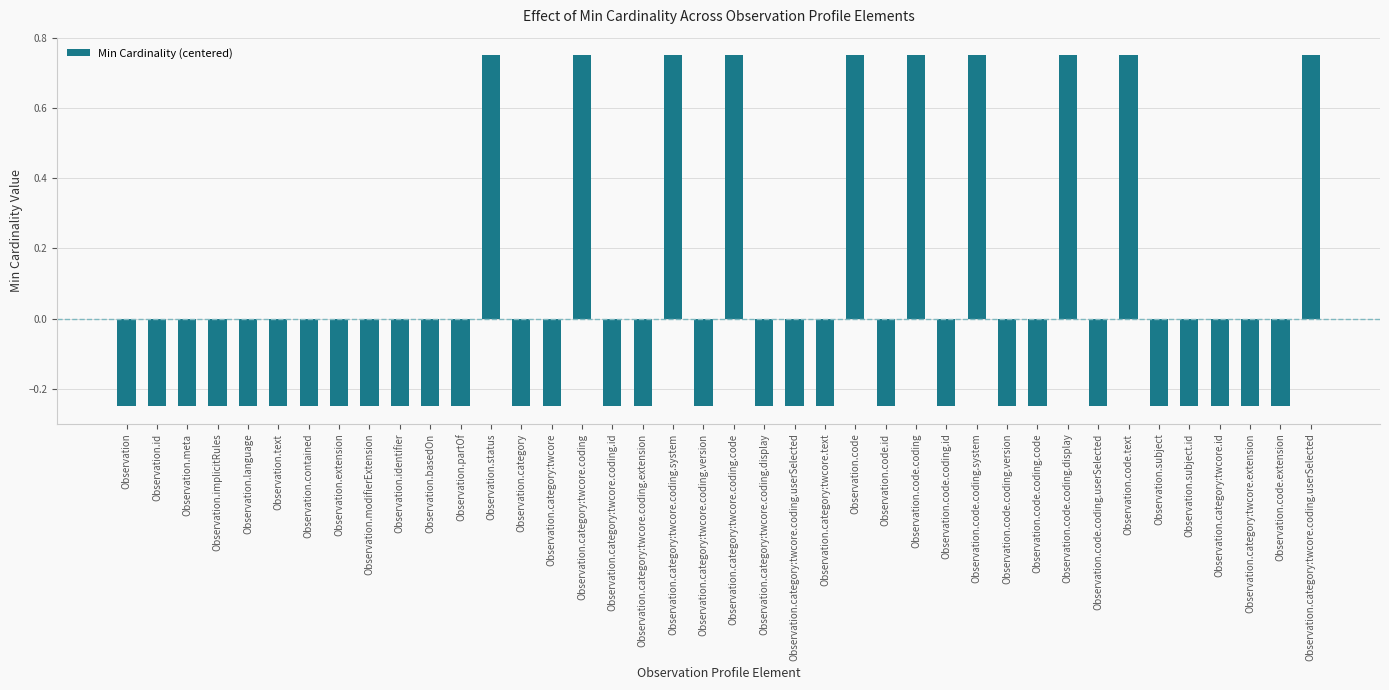

How many categories are shown in the chart?

40